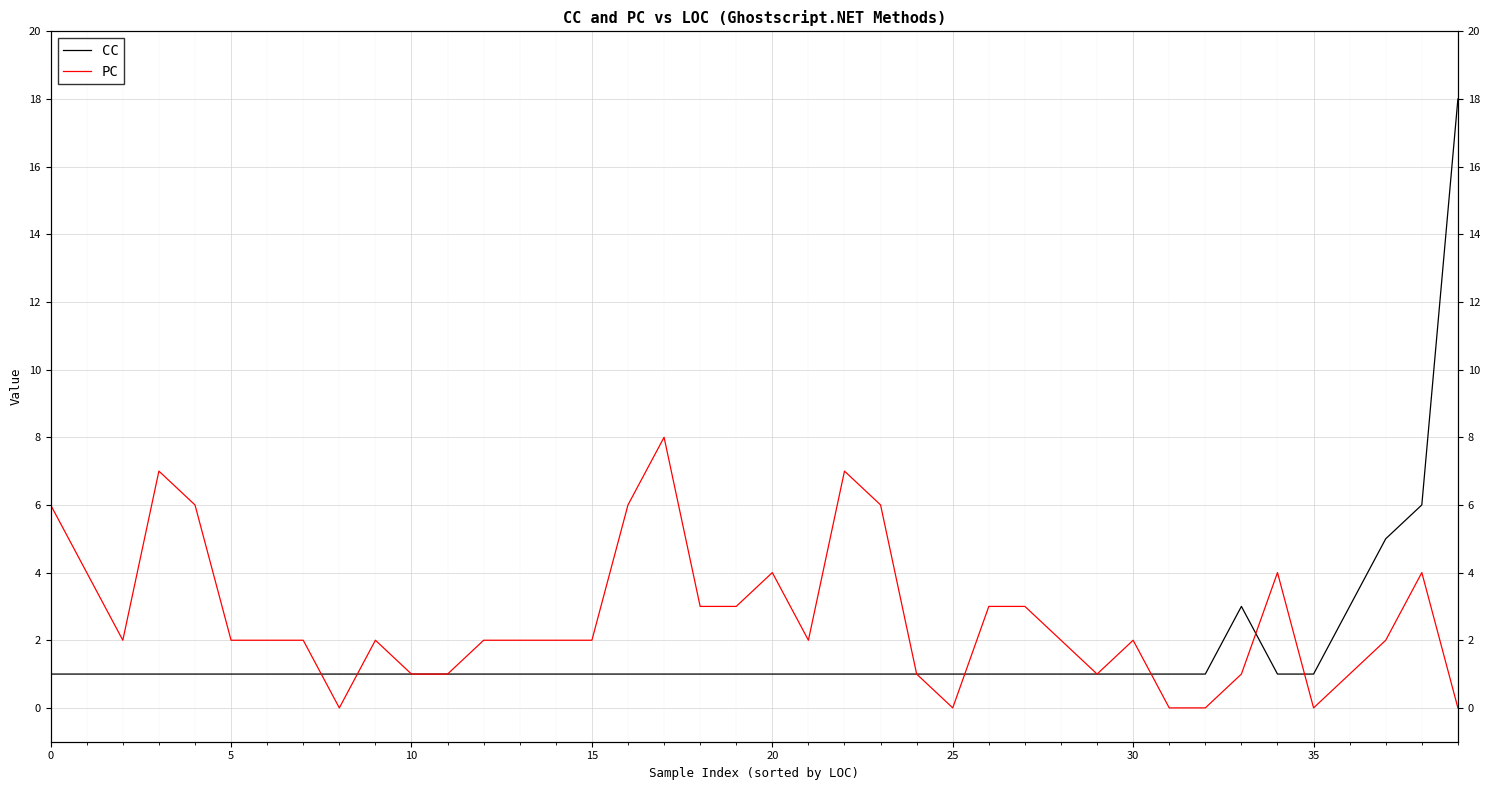

What is the difference between the maximum and second lowest values in the PC series?

8